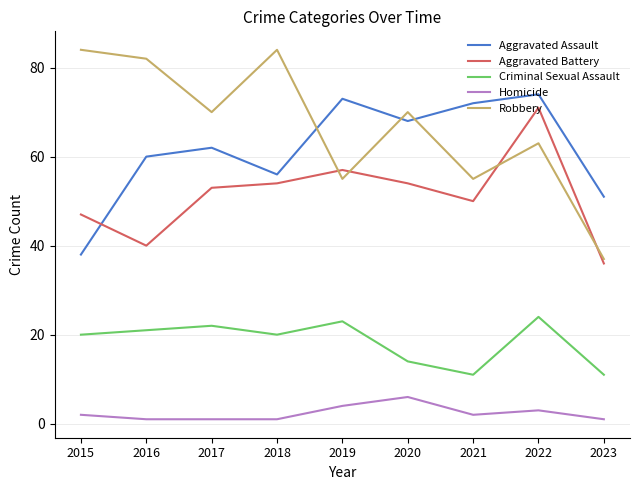

How many values in the Aggravated Battery series are below 53?

4